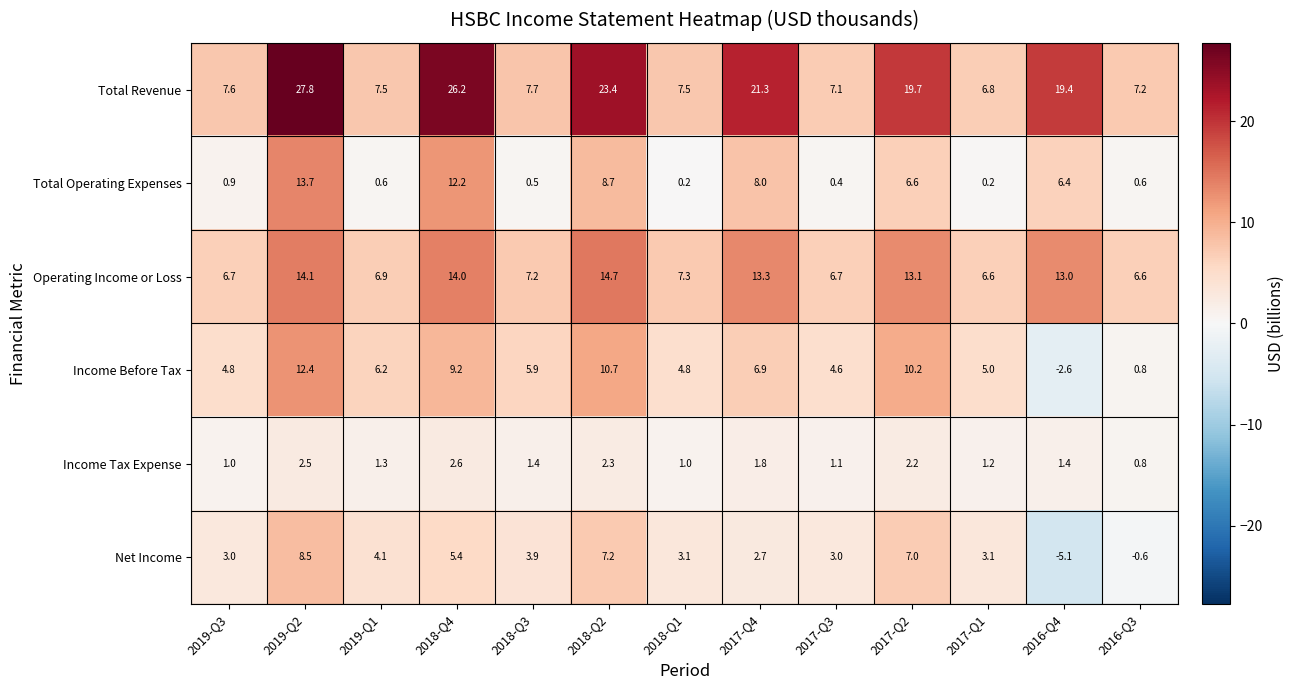

What value does the Income Tax Expense series have at 2018-Q4?

2.6